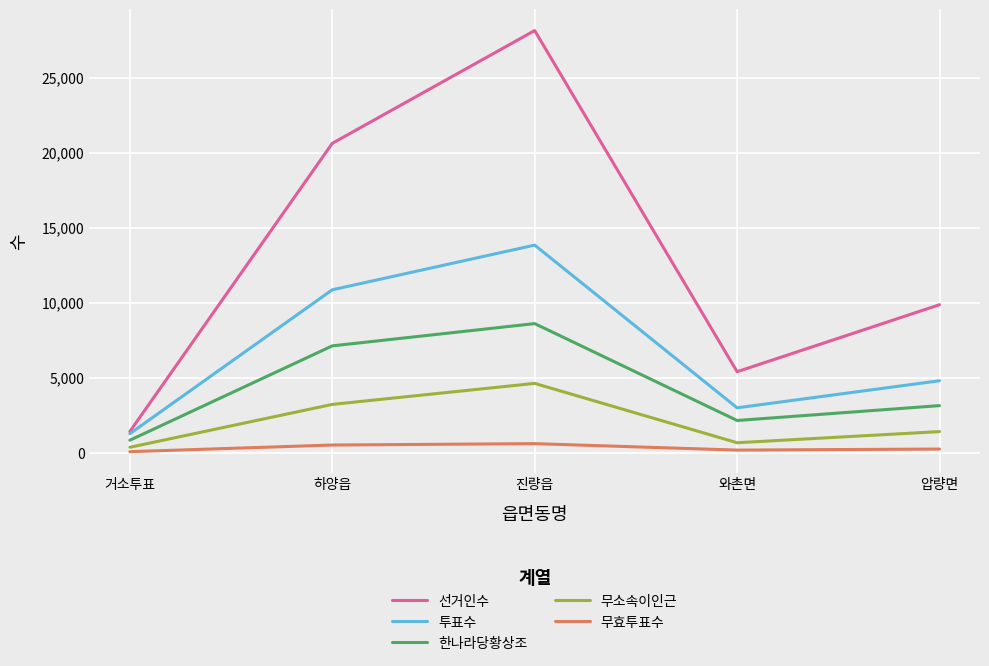

How many lines are shown in the chart?

5